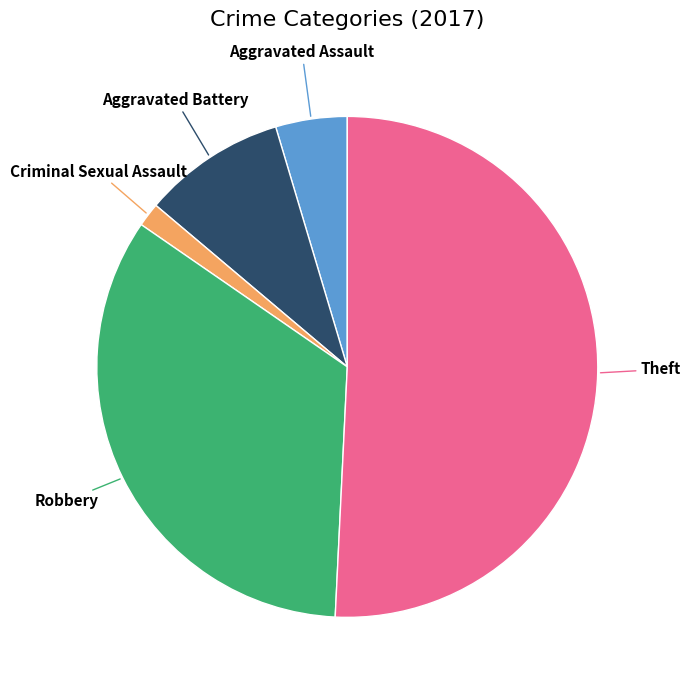

How many slices are in this pie chart?

5